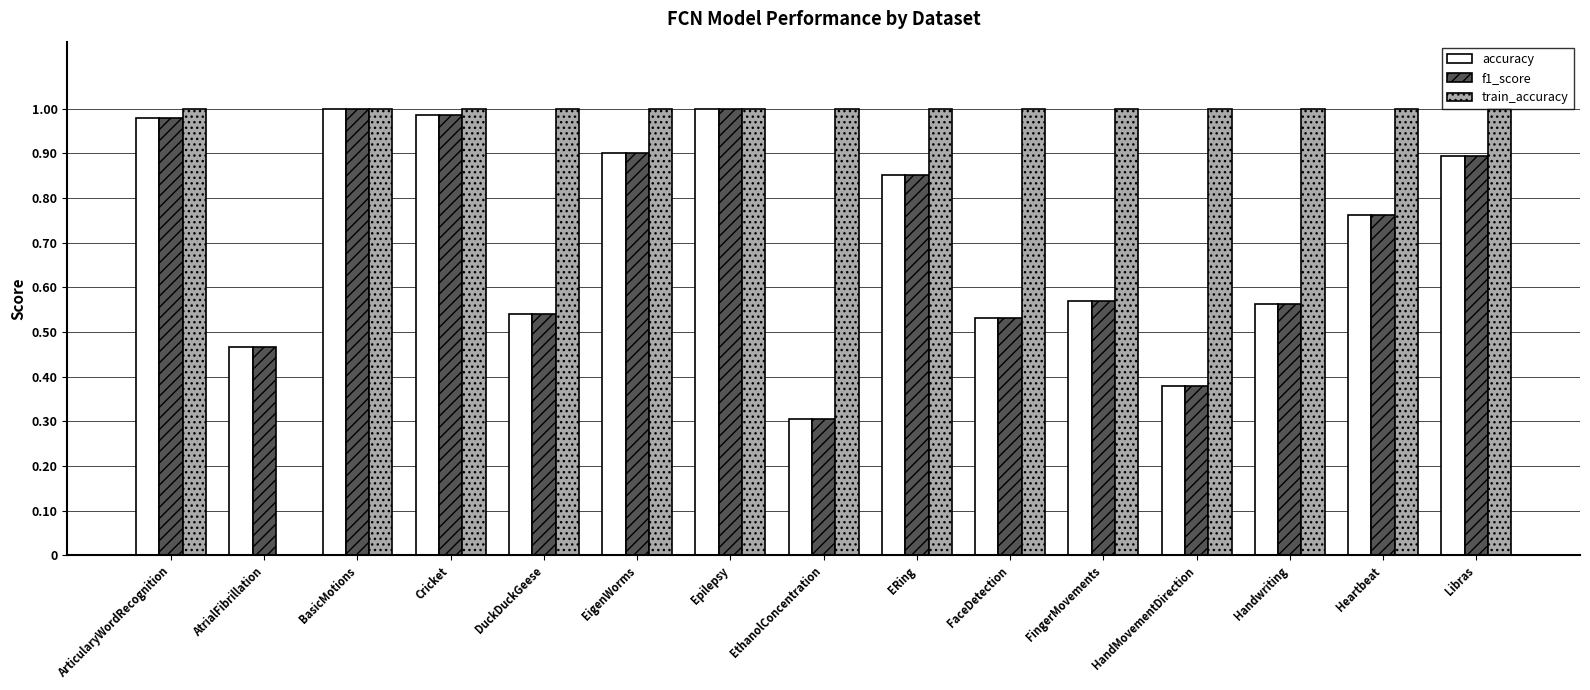

True or false: train_accuracy has a value of 1.0 at FingerMovements.

True